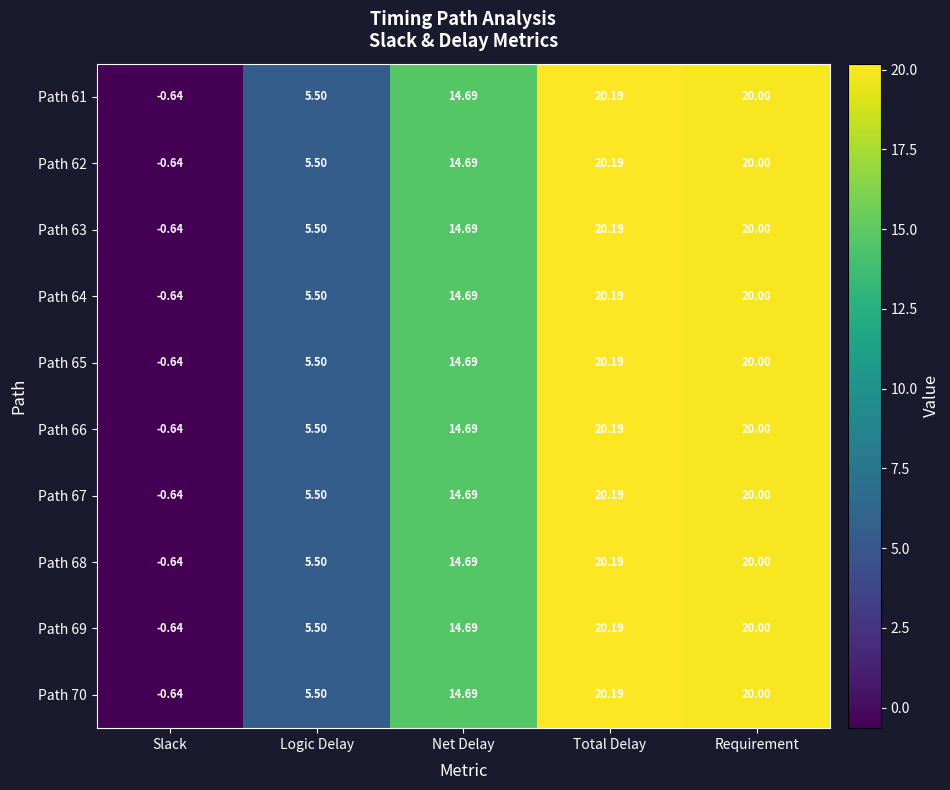

What is the total value across all series at Requirement?

200.0